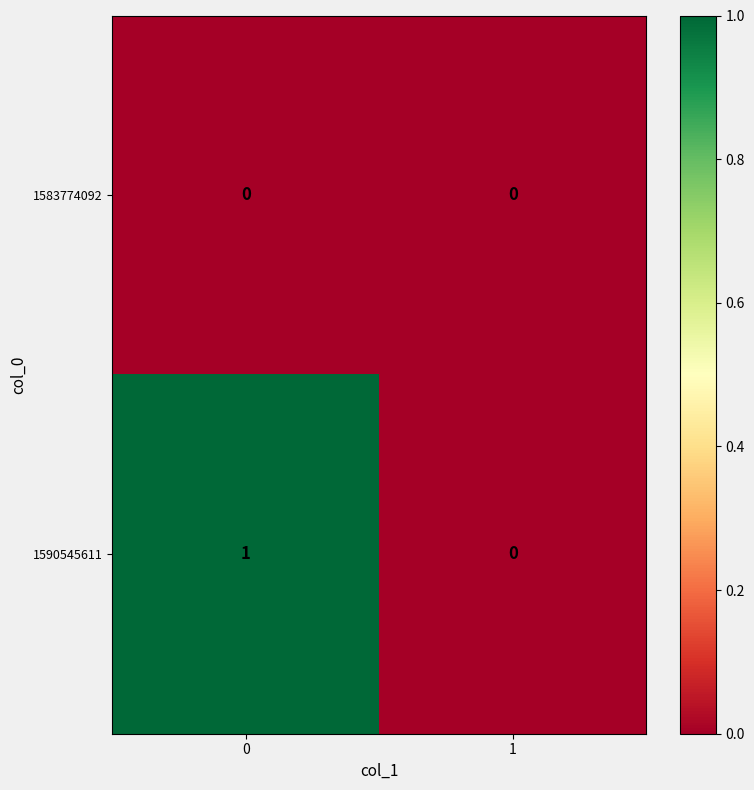

Reading left to right, transcribe all the data shown in this chart.

1583774092: 0	0
1590545611: 1	0